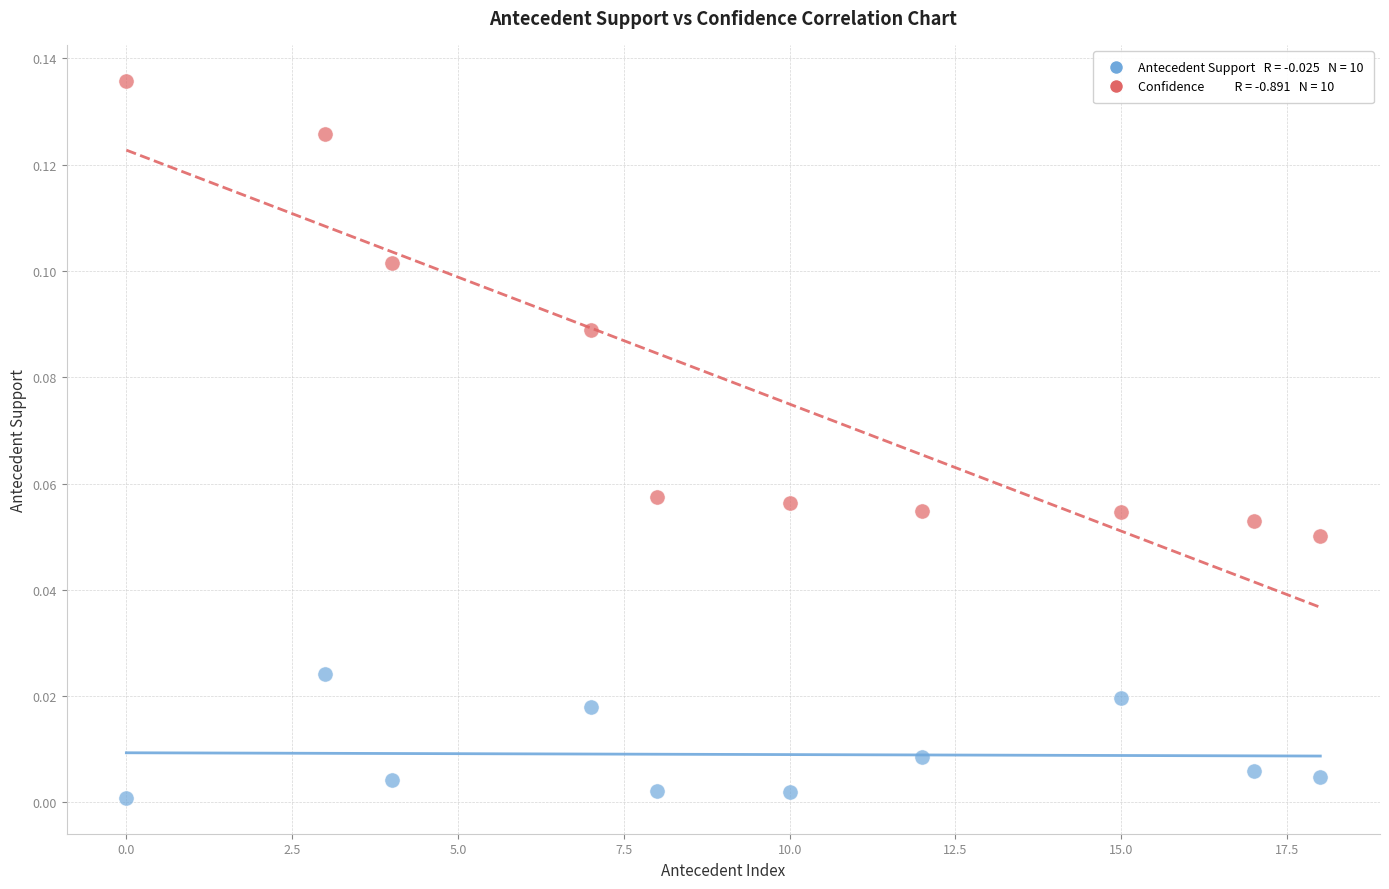

Across all data points, what is the range of X values (max minus min)?

18.0